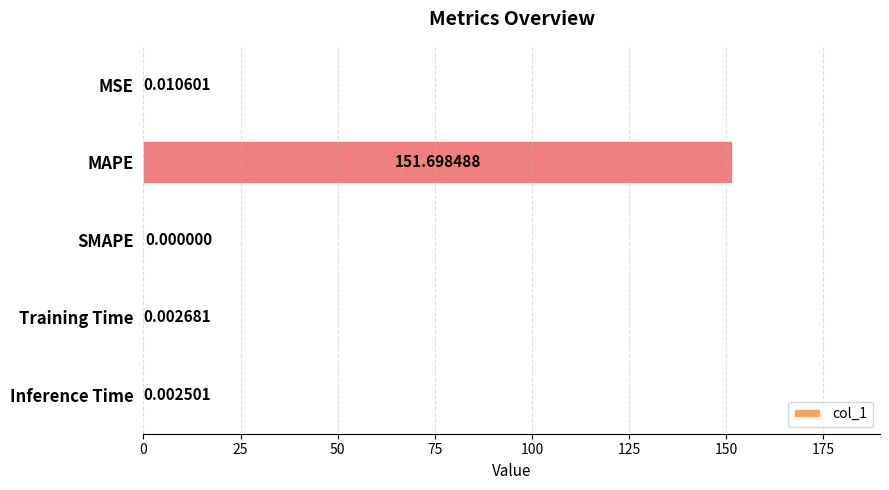

What is the sum of all values?

151.7